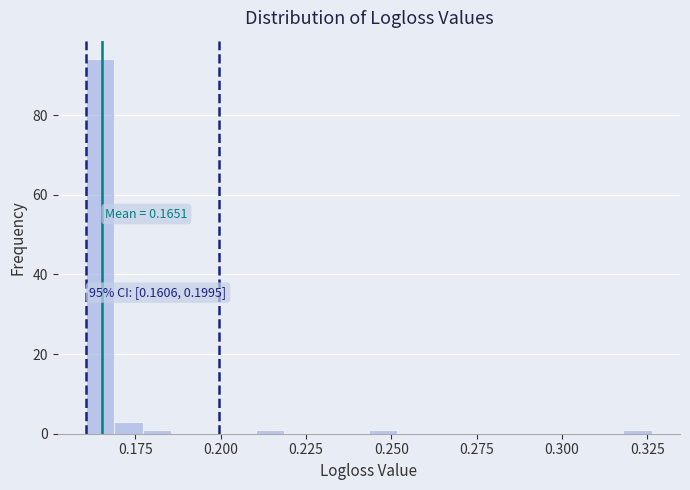

Read against the x-axis, roughly where is the centre of the tallest bar?

0.165